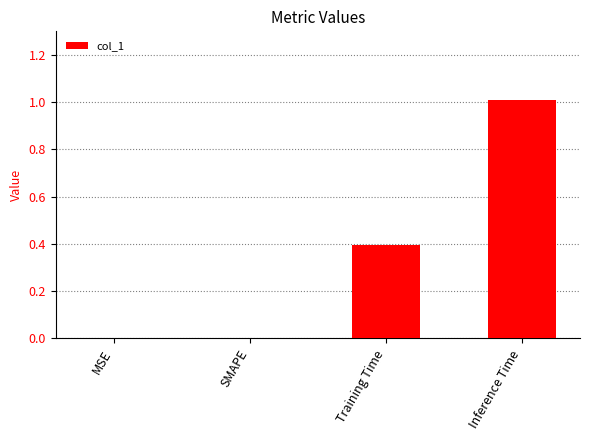

What value does the data have at Inference Time?

1.0